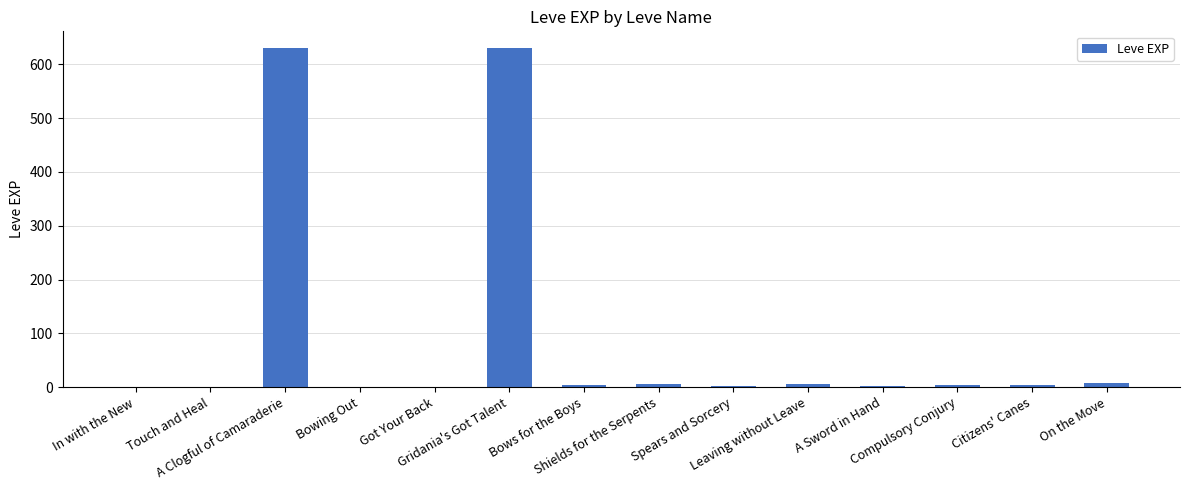

What is the greatest value displayed?

630